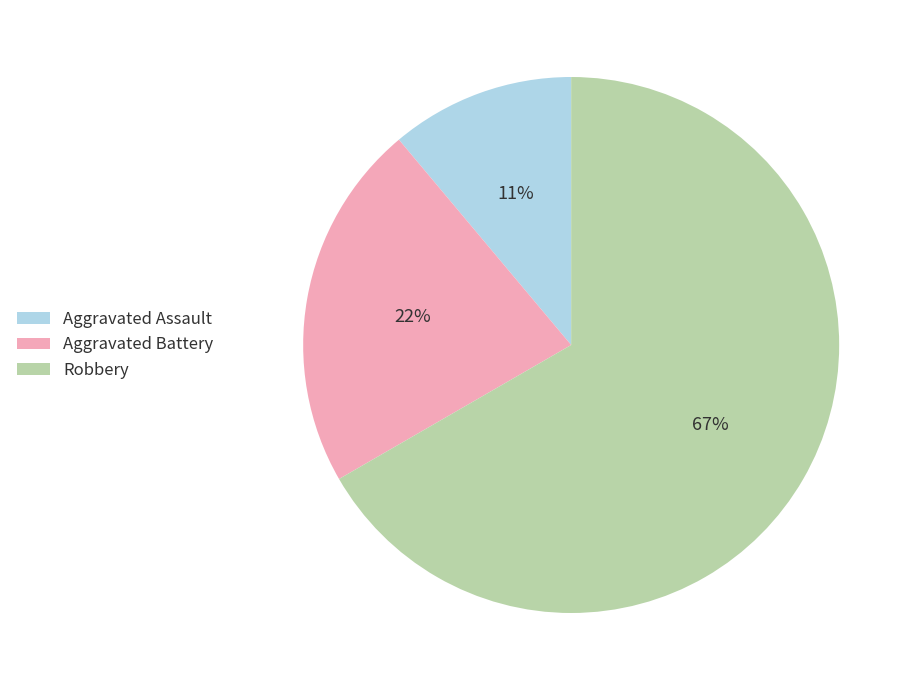

Is there a majority slice in this chart?

Yes